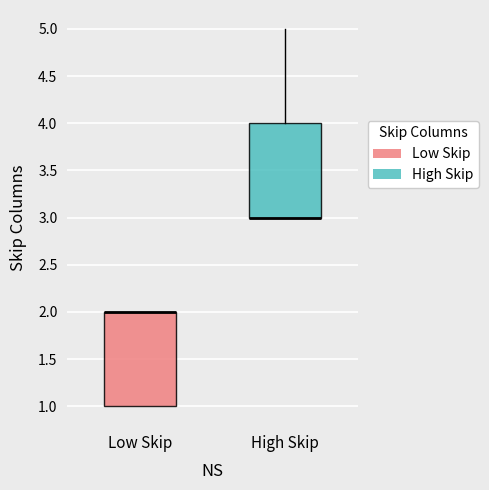

Reading left to right, transcribe this box plot: for each box, give where its median line is, the range the box spans, and where its two whiskers end, as read against the y-axis. The values are not printed on the chart, so give them approximately, as read against the axis.

Low Skip: median 2 (drawn on the box's upper edge), box 1 to 2, whiskers 1 to 2
High Skip: median 3 (drawn on the box's lower edge), box 3 to 4, whiskers 3 to 5